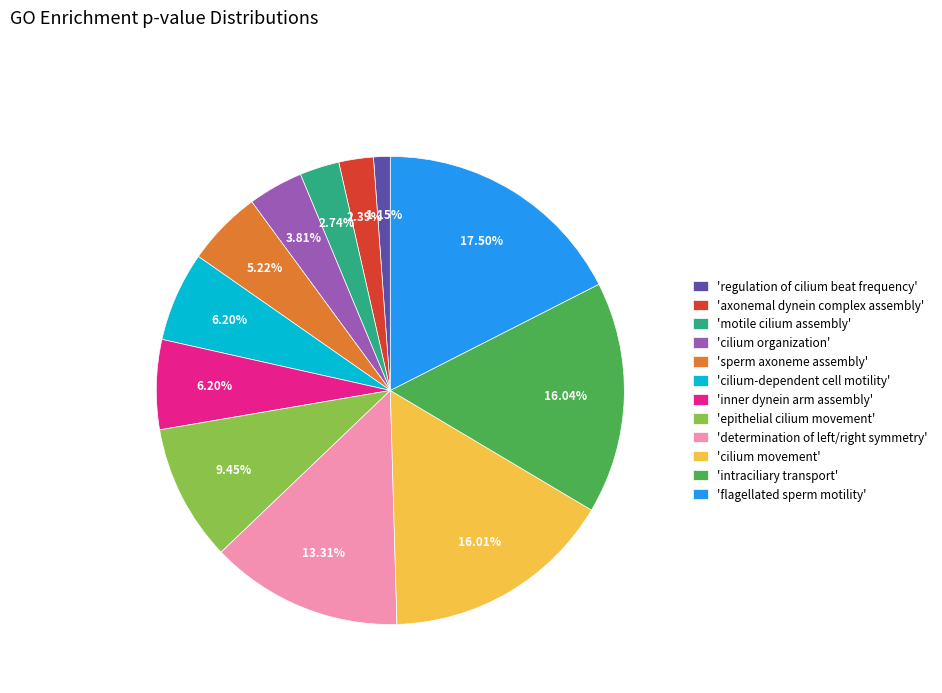

Count the number of slices in the pie.

12